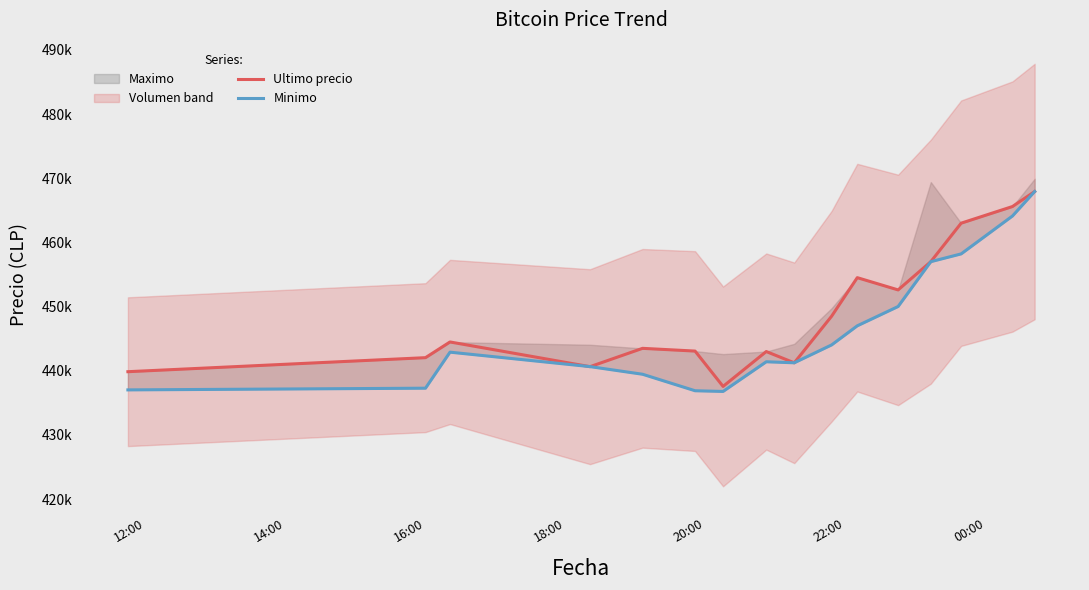

What is the spread (max minus min) of values at 12:00?

2835